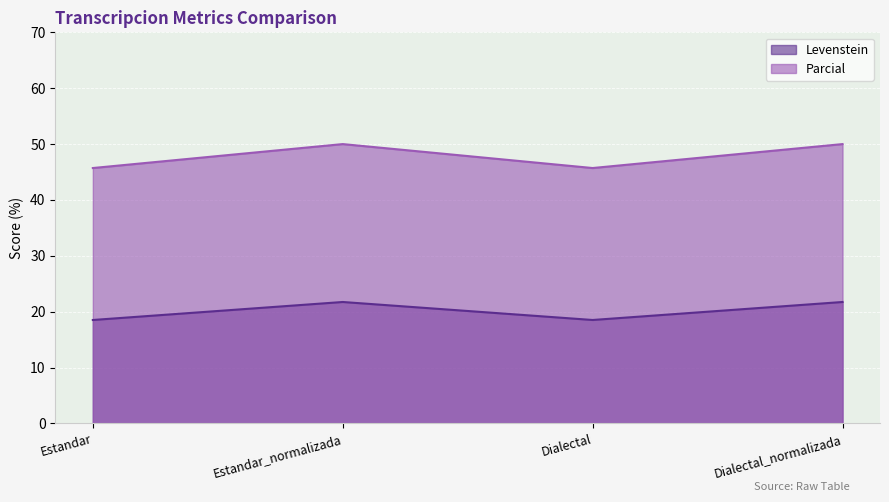

Between Dialectal_normalizada and Estandar_normalizada, which is larger?

Dialectal_normalizada